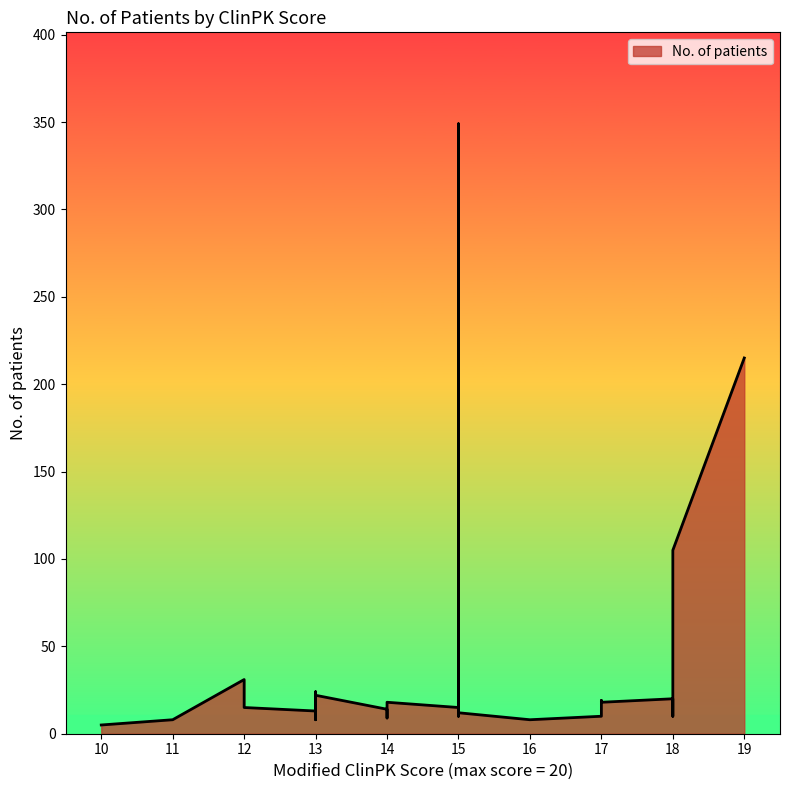

At which label is the value closest to 177?

19